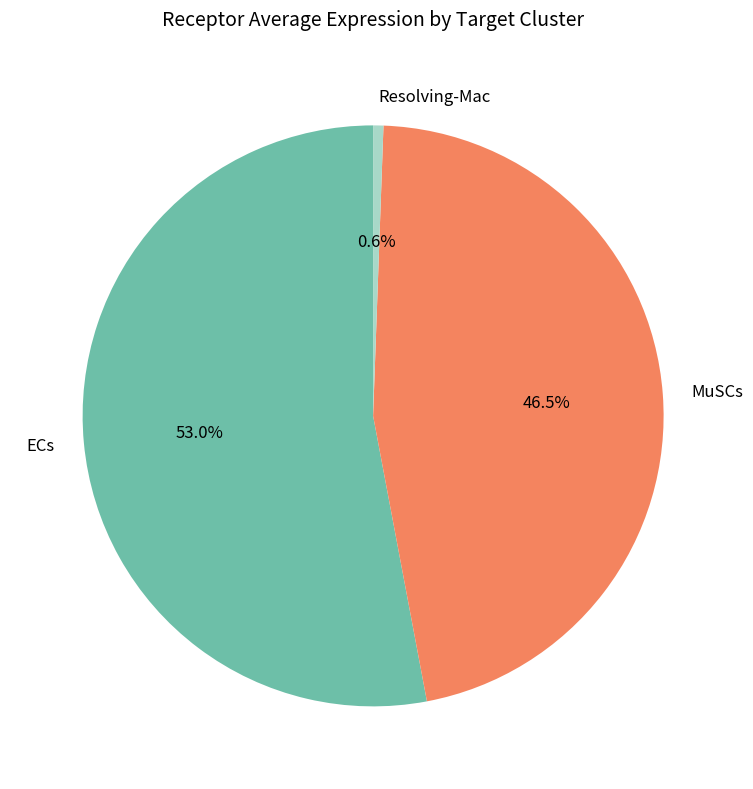

How many slices are in this pie chart?

3